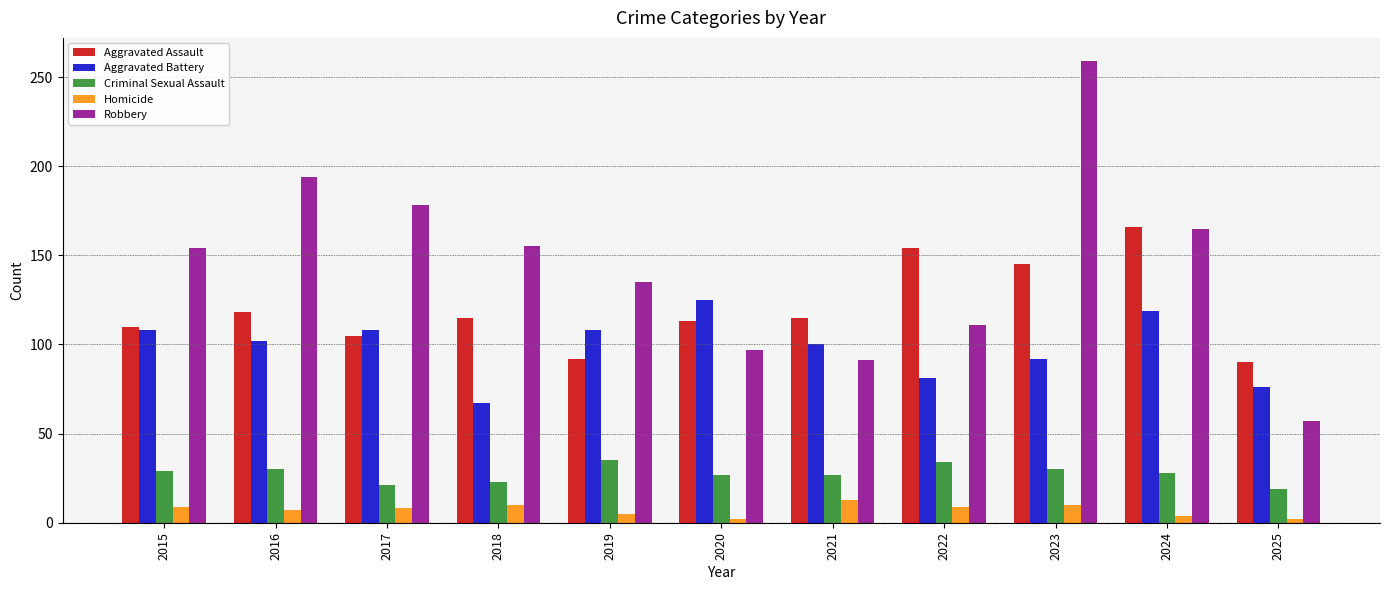

What is the difference between the maximum and minimum values in the Homicide series?

11